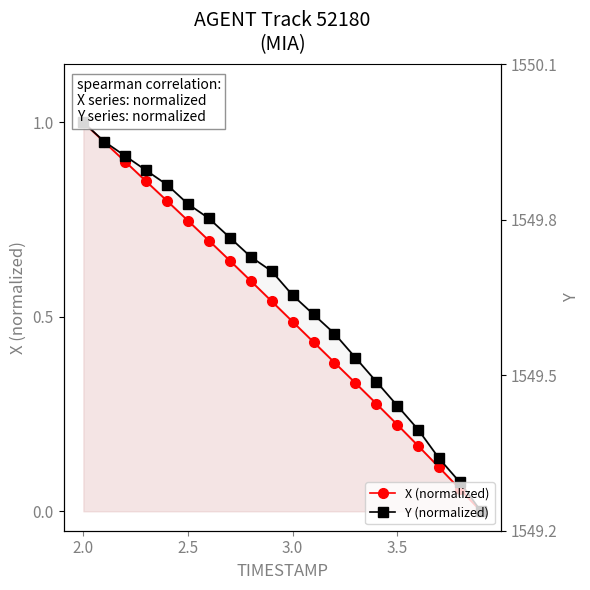

Reading right to left, transcribe all the data shown in this chart.

X (normalized): 0.0	0.1	0.1	0.2	0.2	0.3	0.3	0.4	0.4	0.5	0.5	0.6	0.6	0.7	0.7	0.8	0.8	0.9	0.9	1.0
Y (normalized): 0.0	0.1	0.1	0.2	0.3	0.3	0.4	0.5	0.5	0.6	0.6	0.7	0.7	0.8	0.8	0.8	0.9	0.9	1.0	1.0